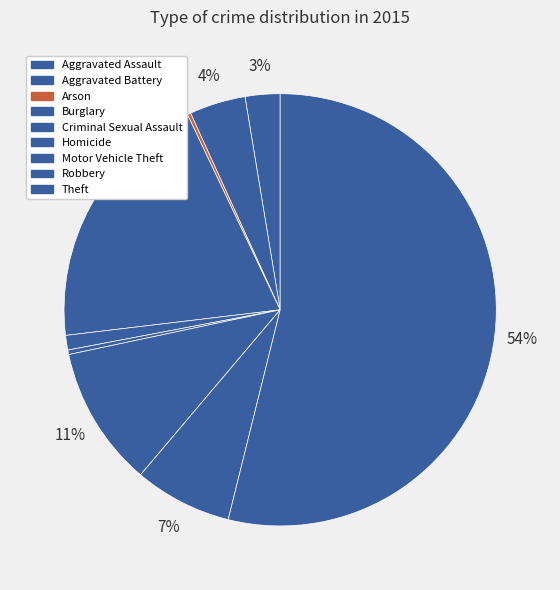

Which category has the smallest portion of the pie?

Arson